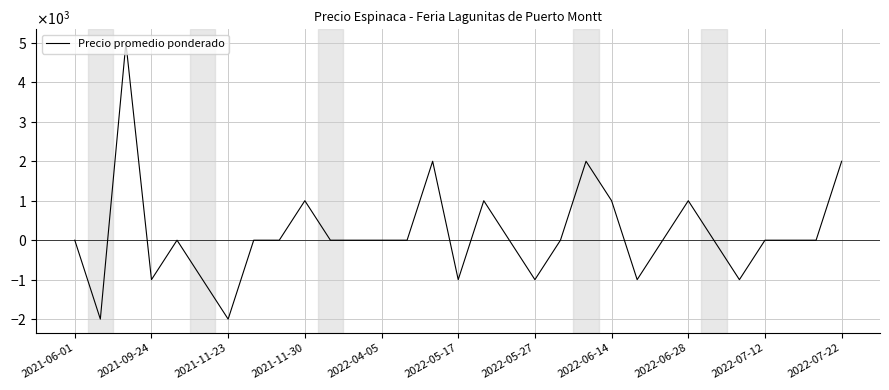

What is the sum of all values?

5000